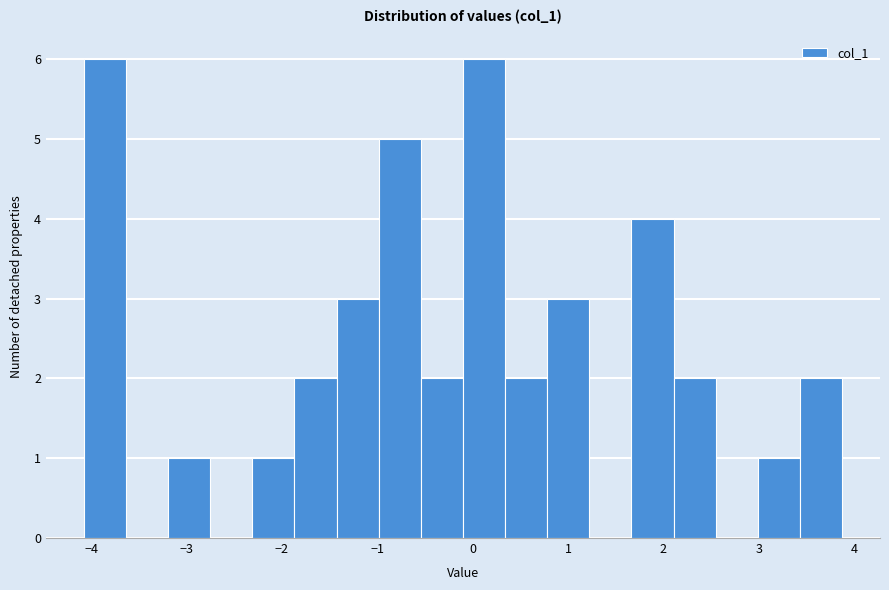

Reading left to right, list every bar in this chart as the range it spans on the x-axis followed by its height. Neither the bar edges nor the heights are printed on the chart, so give them approximately, as read against the axes.

-4.1 to -3.6: 6
-3.6 to -3.2: 0
-3.2 to -2.8: 1
-2.8 to -2.3: 0
-2.3 to -1.9: 1
-1.9 to -1.4: 2
-1.4 to -1.0: 3
-1.0 to -0.5: 5
-0.5 to -0.1: 2
-0.1 to 0.3: 6
0.3 to 0.8: 2
0.8 to 1.2: 3
1.2 to 1.7: 0
1.7 to 2.1: 4
2.1 to 2.5: 2
2.5 to 3.0: 0
3.0 to 3.4: 1
3.4 to 3.9: 2